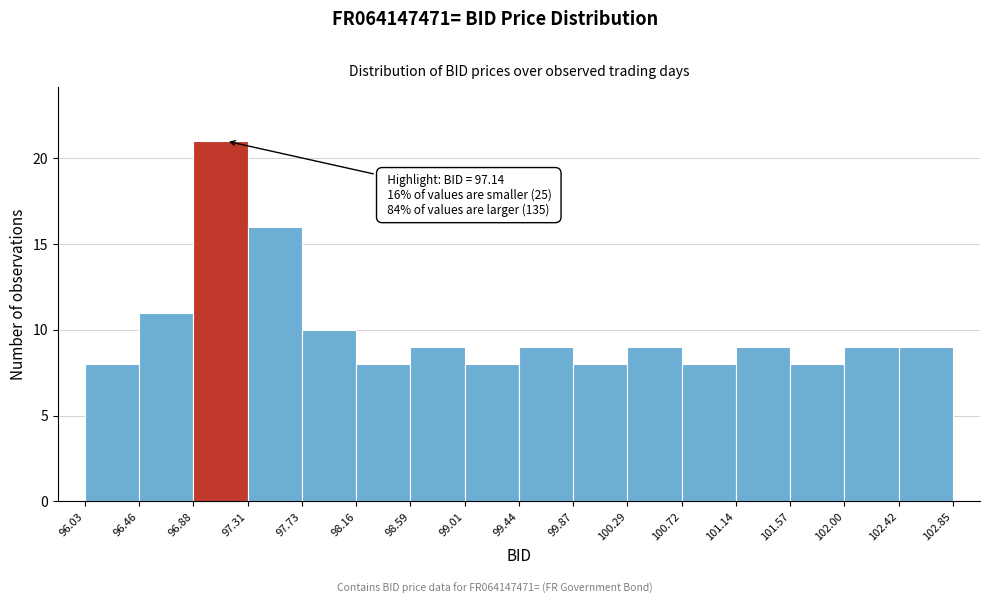

Over which range of the x-axis is the bar tallest?

96.88 to 97.31